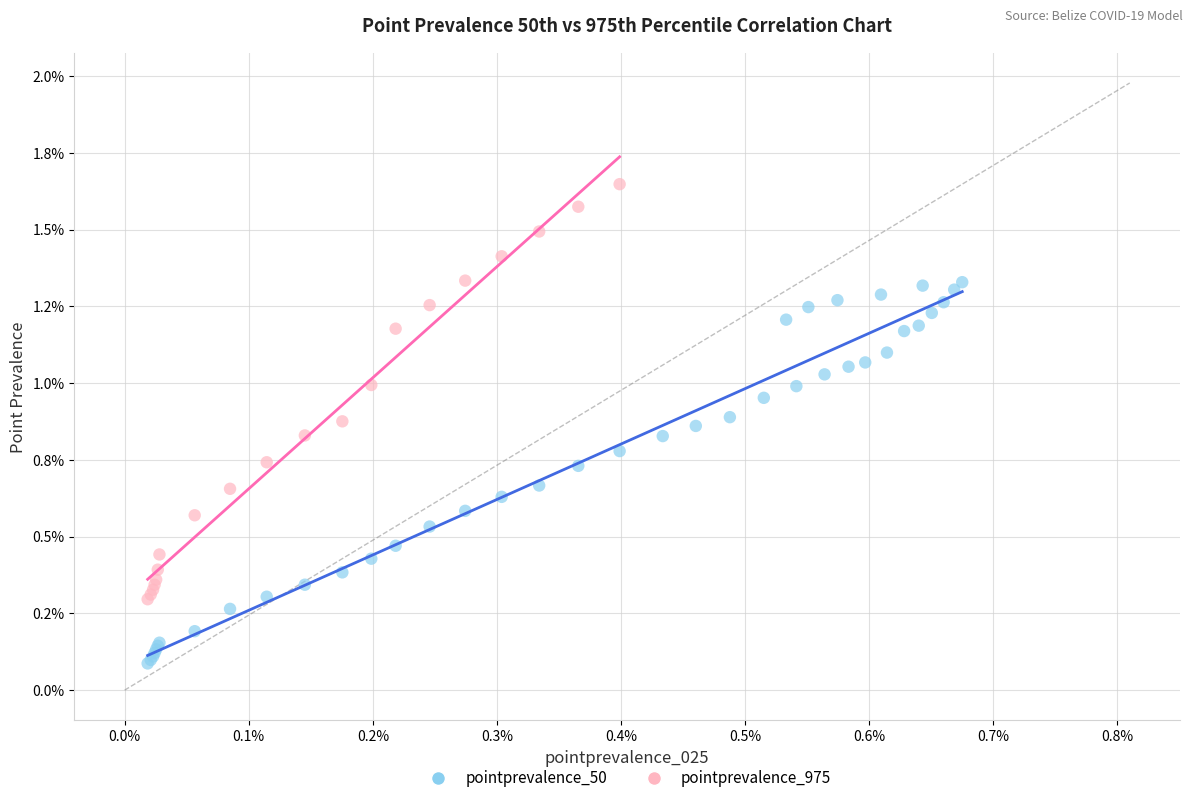

Which series contains the highest Y value?

pointprevalence_975